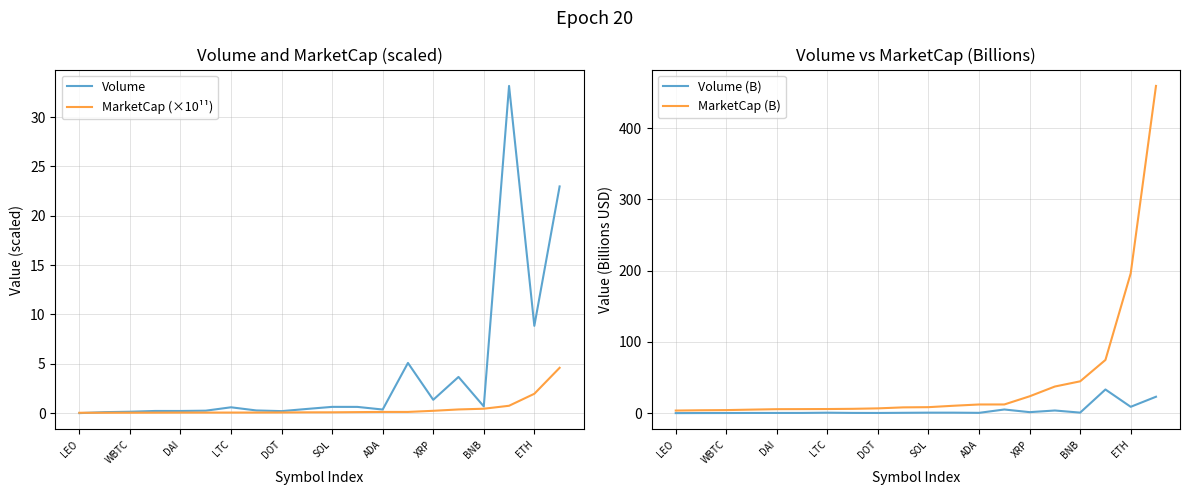

Does the chart have visible grid lines?

Yes